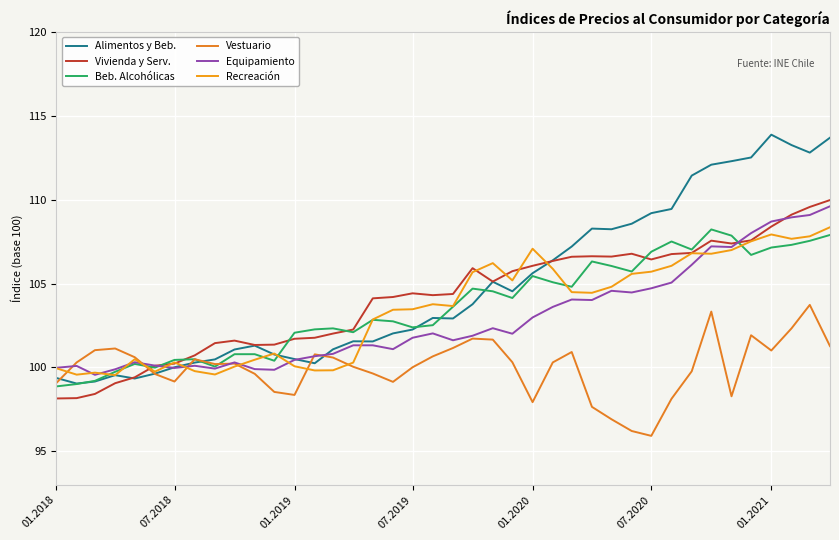

True or false: Recreación and Vestuario intersect in this chart.

True